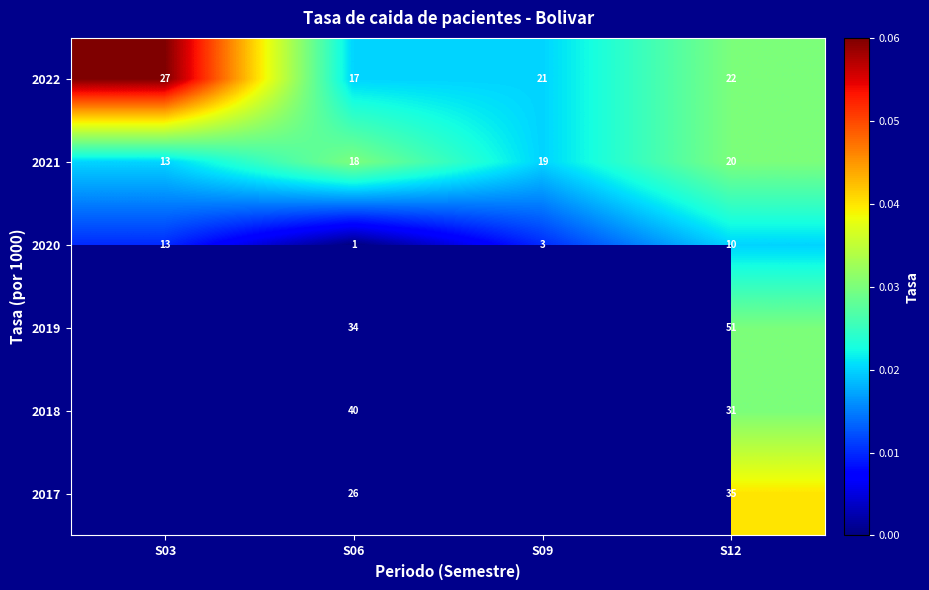

Is the value of 2020 at S09 greater than the value of 2021 at S06?

No